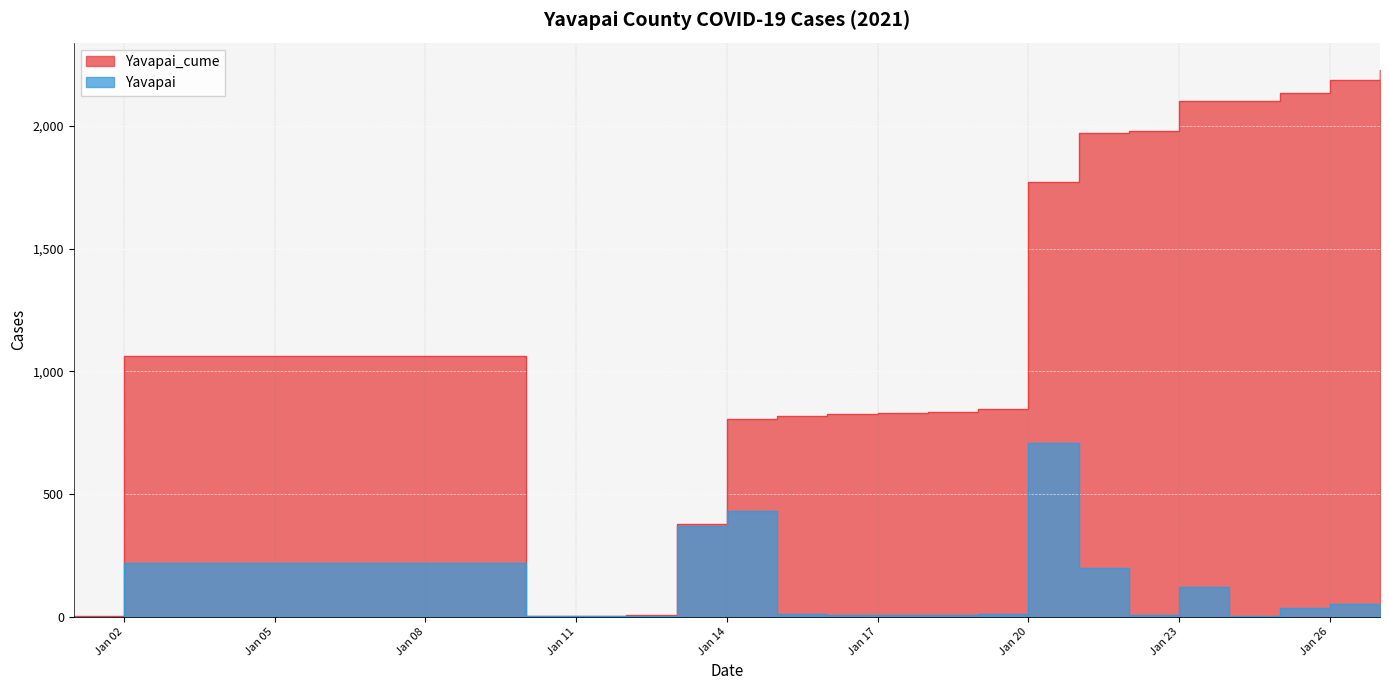

True or false: Yavapai and Yavapai_cume cross at least once.

False